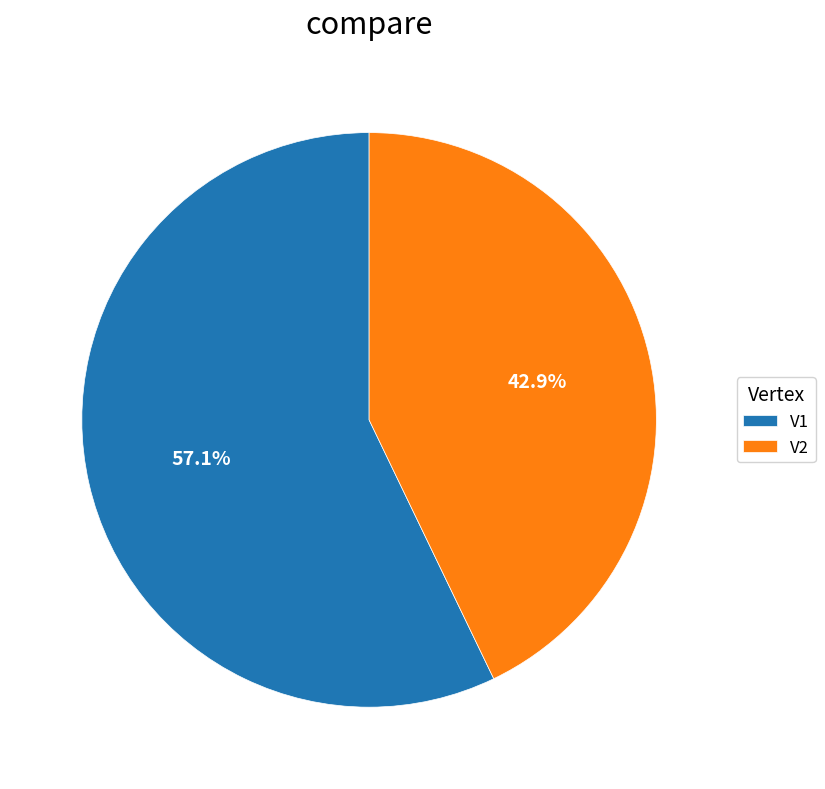

The V1 slice represents 67% of the pie. True or false?

False